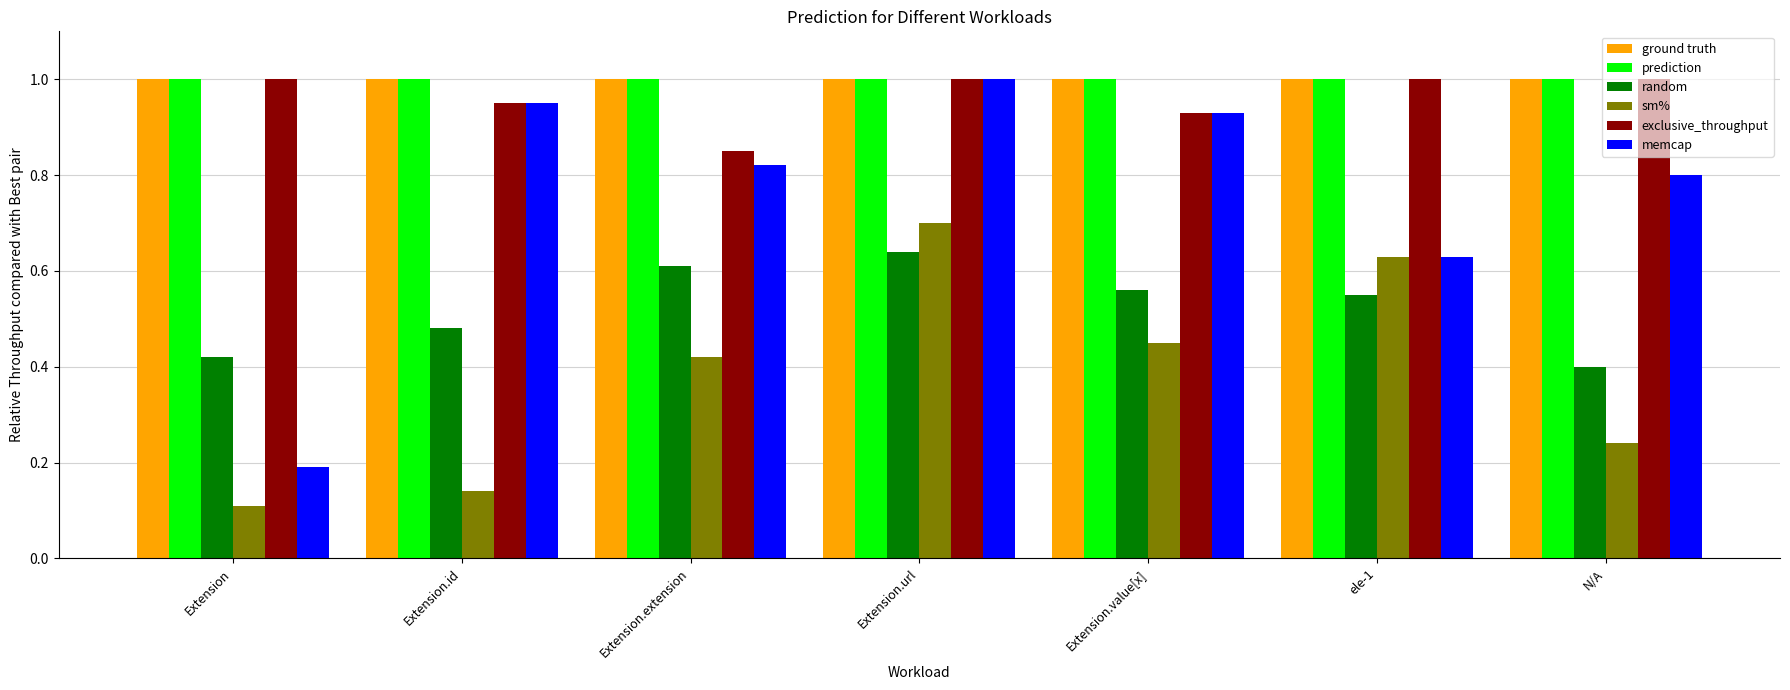

How many categories are shown in the chart?

7